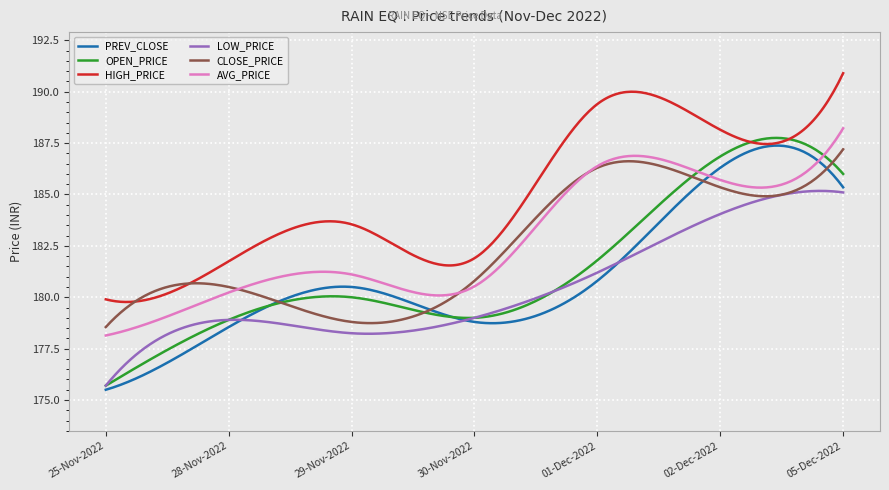

What is the minimum value shown in the chart?

175.5